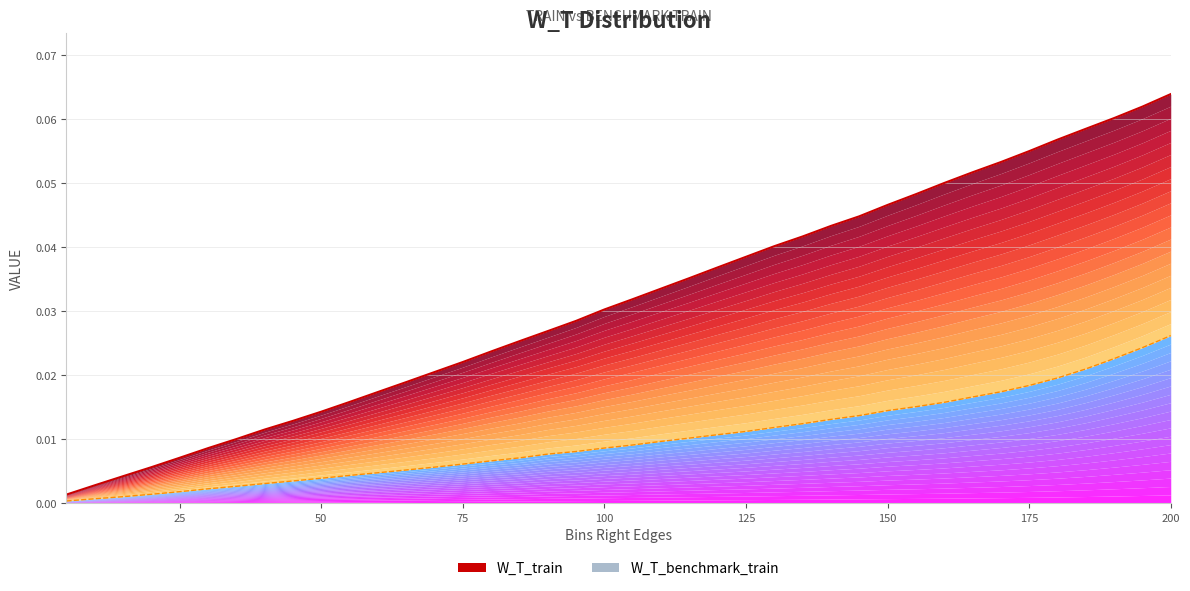

Which has a higher value, 35 or 175?

175